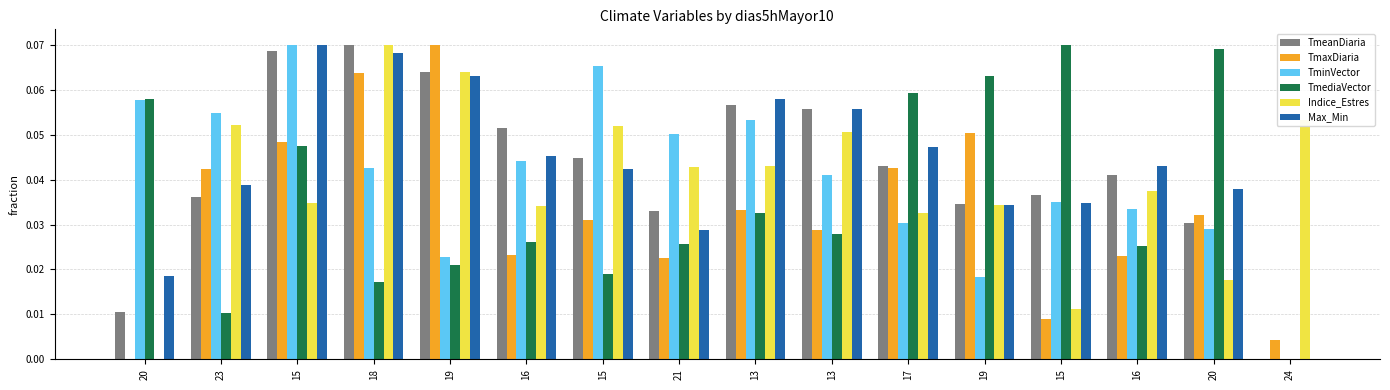

How many positive values does the TmediaVector series have?

15